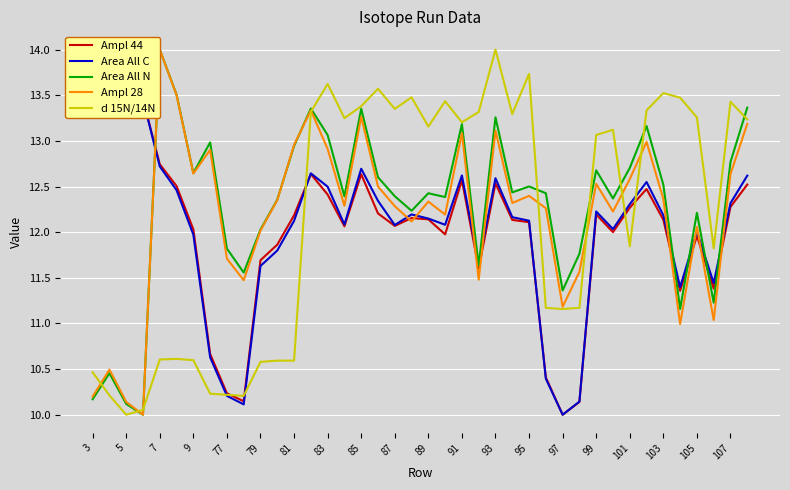

What are all the series names shown in the legend?

Ampl 44, Area All C, Area All N, Ampl 28, d 15N/14N